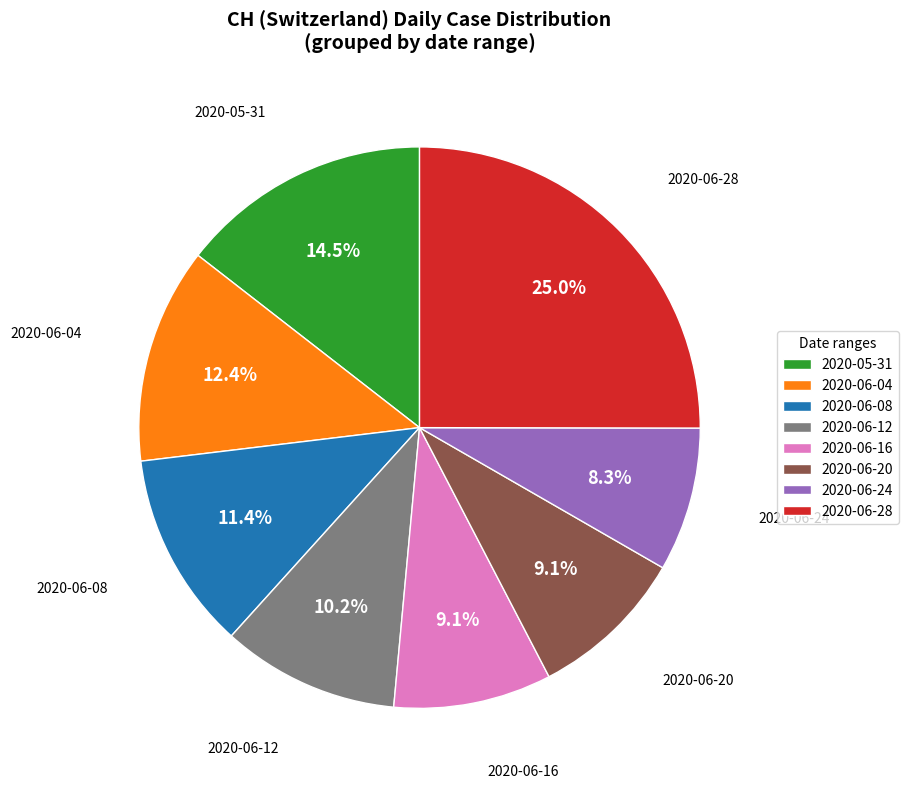

How much of the chart is everything except 2020-05-31?

85.5%